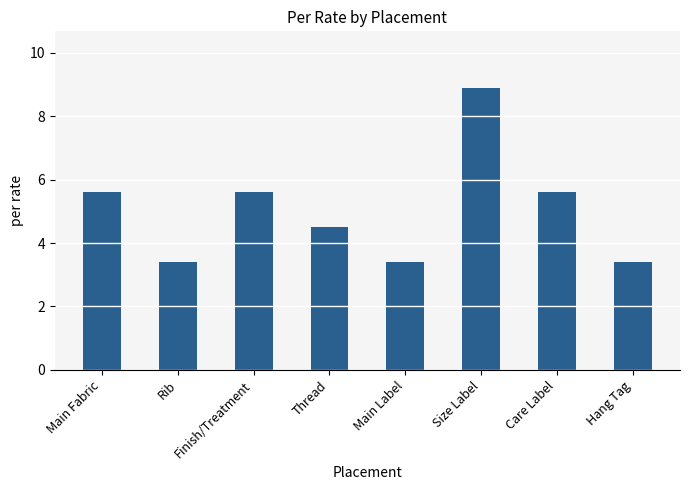

Is it true that the value at Main Label is 4.6?

False